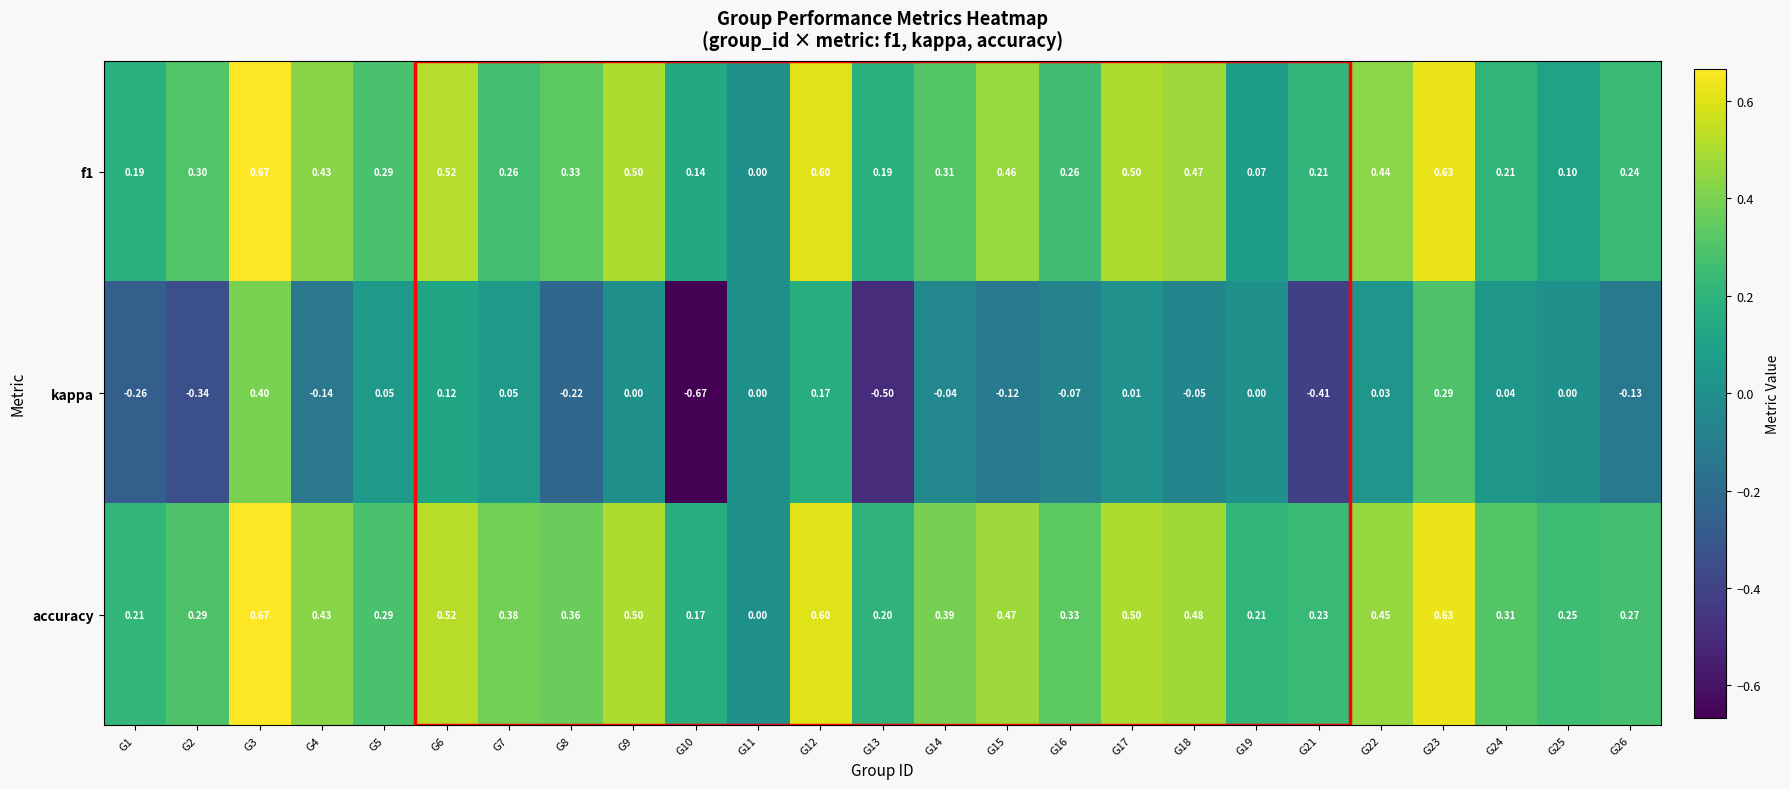

Between G2 and G6, which series saw the biggest shift?

kappa